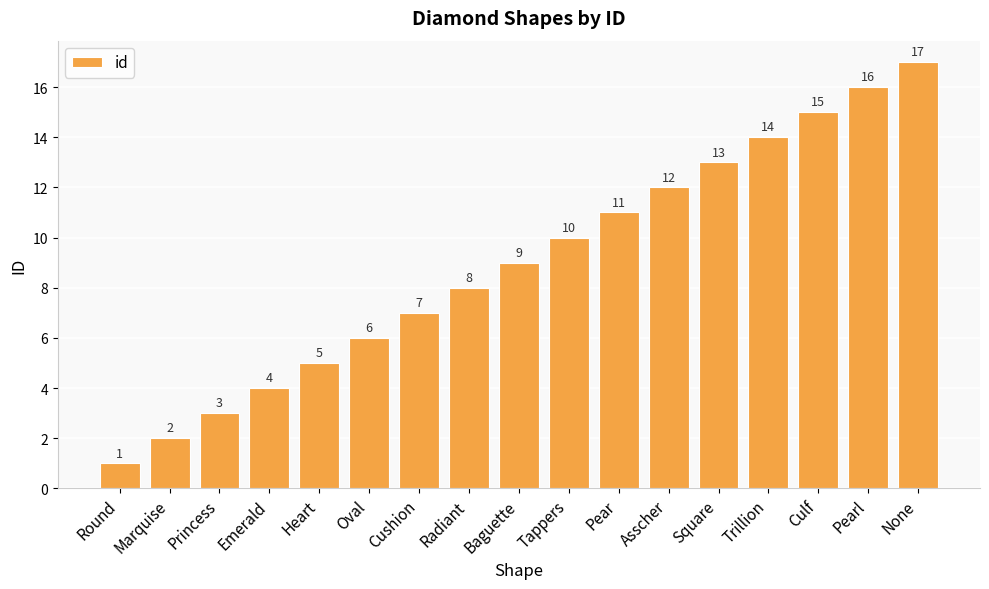

Approximately how many times larger is the value at Square compared to Trillion?

0.9